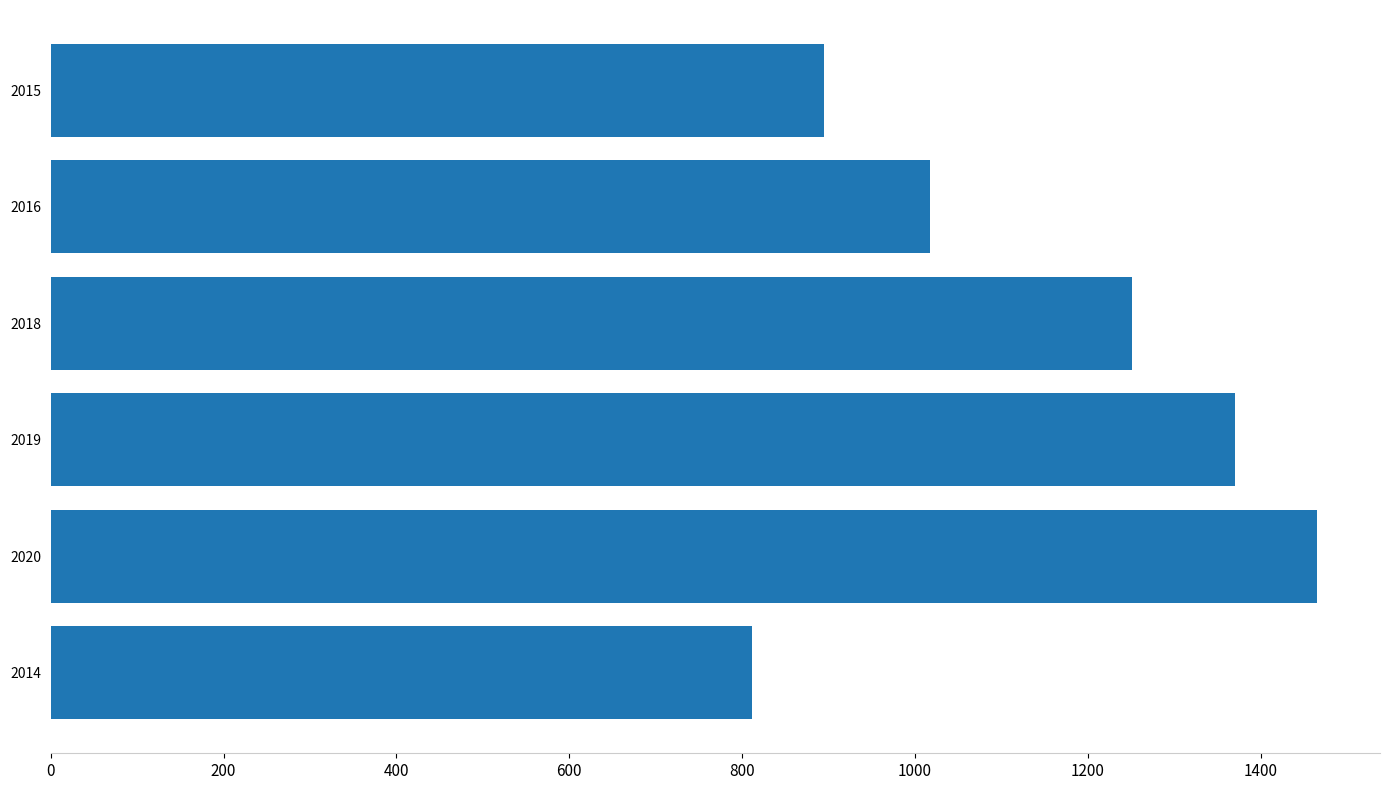

Rank the categories by value from highest to lowest.

2020, 2019, 2018, 2016, 2015, 2014